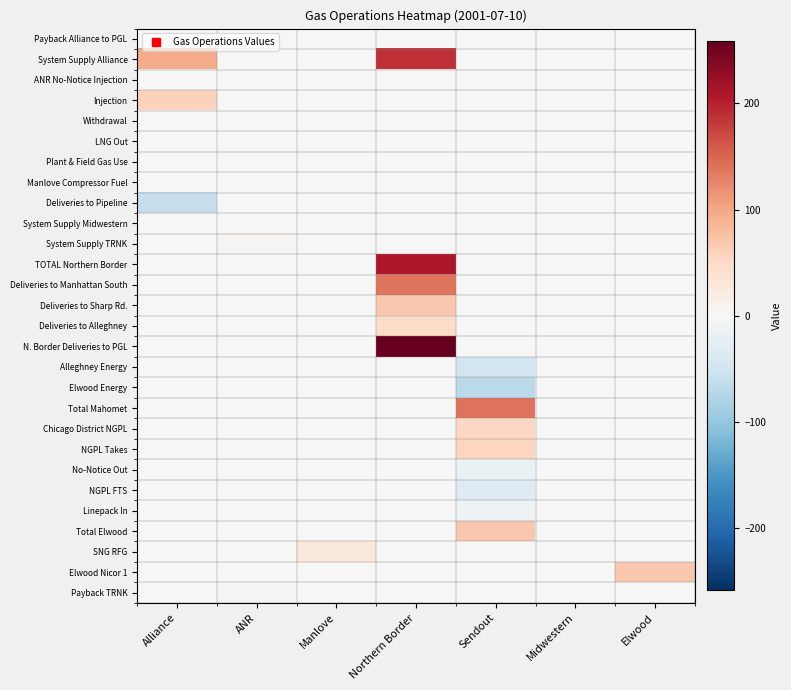

Reading right to left, what are all the values shown in this chart?

Payback Alliance to PGL: Elwood=0.0	Midwestern=0.0	Sendout=0.0	Northern Border=0.0	Manlove=0.0	ANR=0.0	Alliance=0.0
System Supply Alliance: Elwood=0.0	Midwestern=0.0	Sendout=0.0	Northern Border=188.3	Manlove=0.0	ANR=0.0	Alliance=95.3
ANR No-Notice Injection: Elwood=0.0	Midwestern=0.0	Sendout=0.0	Northern Border=0.0	Manlove=0.0	ANR=0.0	Alliance=0.2
Injection: Elwood=0.0	Midwestern=0.0	Sendout=0.0	Northern Border=0.0	Manlove=0.0	ANR=0.0	Alliance=59.7
Withdrawal: Elwood=0.0	Midwestern=0.0	Sendout=0.0	Northern Border=0.0	Manlove=0.0	ANR=0.0	Alliance=0.0
LNG Out: Elwood=0.0	Midwestern=0.0	Sendout=0.0	Northern Border=0.0	Manlove=0.0	ANR=0.0	Alliance=0.4
Plant & Field Gas Use: Elwood=0.0	Midwestern=0.0	Sendout=0.0	Northern Border=0.0	Manlove=0.0	ANR=0.0	Alliance=0.4
Manlove Compressor Fuel: Elwood=0.0	Midwestern=0.0	Sendout=0.0	Northern Border=0.0	Manlove=0.0	ANR=0.0	Alliance=0.9
Deliveries to Pipeline: Elwood=0.0	Midwestern=0.0	Sendout=0.0	Northern Border=0.0	Manlove=0.0	ANR=0.0	Alliance=-59.7
System Supply Midwestern: Elwood=0.0	Midwestern=0.0	Sendout=0.0	Northern Border=0.0	Manlove=0.0	ANR=0.0	Alliance=0.0
System Supply TRNK: Elwood=0.0	Midwestern=0.0	Sendout=0.0	Northern Border=0.0	Manlove=0.0	ANR=3.0	Alliance=0.0
TOTAL Northern Border: Elwood=0.0	Midwestern=0.0	Sendout=0.0	Northern Border=208.3	Manlove=0.0	ANR=0.0	Alliance=0.0
Deliveries to Manhattan South: Elwood=0.0	Midwestern=0.0	Sendout=0.0	Northern Border=139.2	Manlove=0.0	ANR=0.0	Alliance=0.0
Deliveries to Sharp Rd.: Elwood=0.0	Midwestern=0.0	Sendout=0.0	Northern Border=69.1	Manlove=0.0	ANR=0.0	Alliance=0.0
Deliveries to Alleghney: Elwood=0.0	Midwestern=0.0	Sendout=0.0	Northern Border=50.4	Manlove=0.0	ANR=0.0	Alliance=0.0
N. Border Deliveries to PGL: Elwood=0.0	Midwestern=0.0	Sendout=0.0	Northern Border=258.7	Manlove=0.0	ANR=0.0	Alliance=0.0
Alleghney Energy: Elwood=0.0	Midwestern=0.0	Sendout=-50.4	Northern Border=0.0	Manlove=0.0	ANR=0.0	Alliance=0.0
Elwood Energy: Elwood=0.0	Midwestern=0.0	Sendout=-69.1	Northern Border=0.0	Manlove=0.0	ANR=0.0	Alliance=0.0
Total Mahomet: Elwood=0.0	Midwestern=0.0	Sendout=140.3	Northern Border=0.0	Manlove=0.0	ANR=0.0	Alliance=0.0
Chicago District NGPL: Elwood=0.0	Midwestern=0.0	Sendout=53.7	Northern Border=0.0	Manlove=0.0	ANR=0.0	Alliance=0.0
NGPL Takes: Elwood=0.0	Midwestern=0.0	Sendout=54.6	Northern Border=0.0	Manlove=0.0	ANR=0.0	Alliance=0.0
No-Notice Out: Elwood=0.0	Midwestern=0.0	Sendout=-17.5	Northern Border=0.0	Manlove=0.0	ANR=0.0	Alliance=0.0
NGPL FTS: Elwood=0.0	Midwestern=0.0	Sendout=-32.6	Northern Border=0.0	Manlove=0.0	ANR=0.0	Alliance=0.0
Linepack In: Elwood=0.0	Midwestern=0.0	Sendout=-12.1	Northern Border=0.0	Manlove=0.0	ANR=0.0	Alliance=0.0
Total Elwood: Elwood=0.0	Midwestern=0.0	Sendout=69.1	Northern Border=0.0	Manlove=0.0	ANR=0.0	Alliance=0.0
SNG RFG: Elwood=0.0	Midwestern=0.0	Sendout=0.0	Northern Border=0.0	Manlove=28.1	ANR=0.0	Alliance=0.0
Elwood Nicor 1: Elwood=69.1	Midwestern=0.0	Sendout=0.0	Northern Border=0.0	Manlove=0.0	ANR=0.0	Alliance=0.0
Payback TRNK: Elwood=0.0	Midwestern=0.0	Sendout=0.0	Northern Border=0.0	Manlove=0.0	ANR=3.0	Alliance=0.0